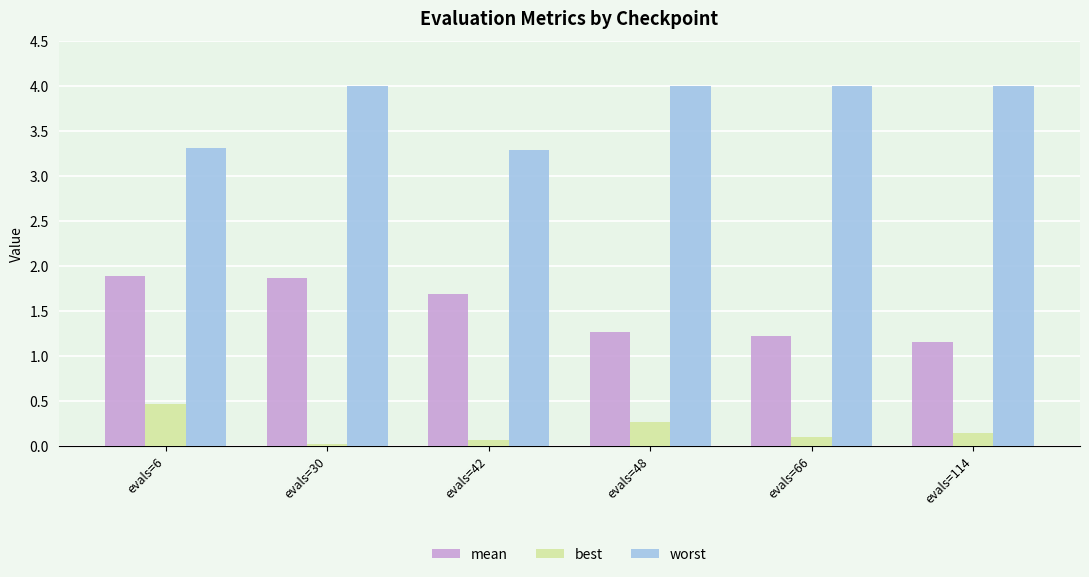

What is the value of the mean bar at the 1st from the left?

1.9